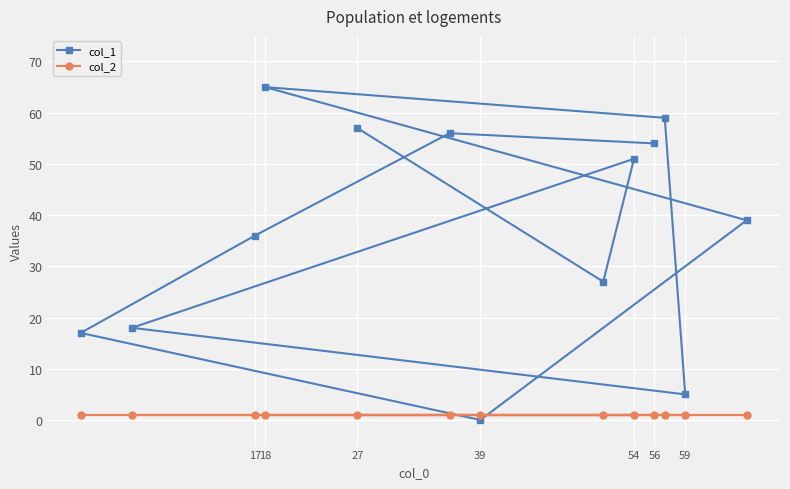

What is the difference between the highest and lowest values at 17?

35